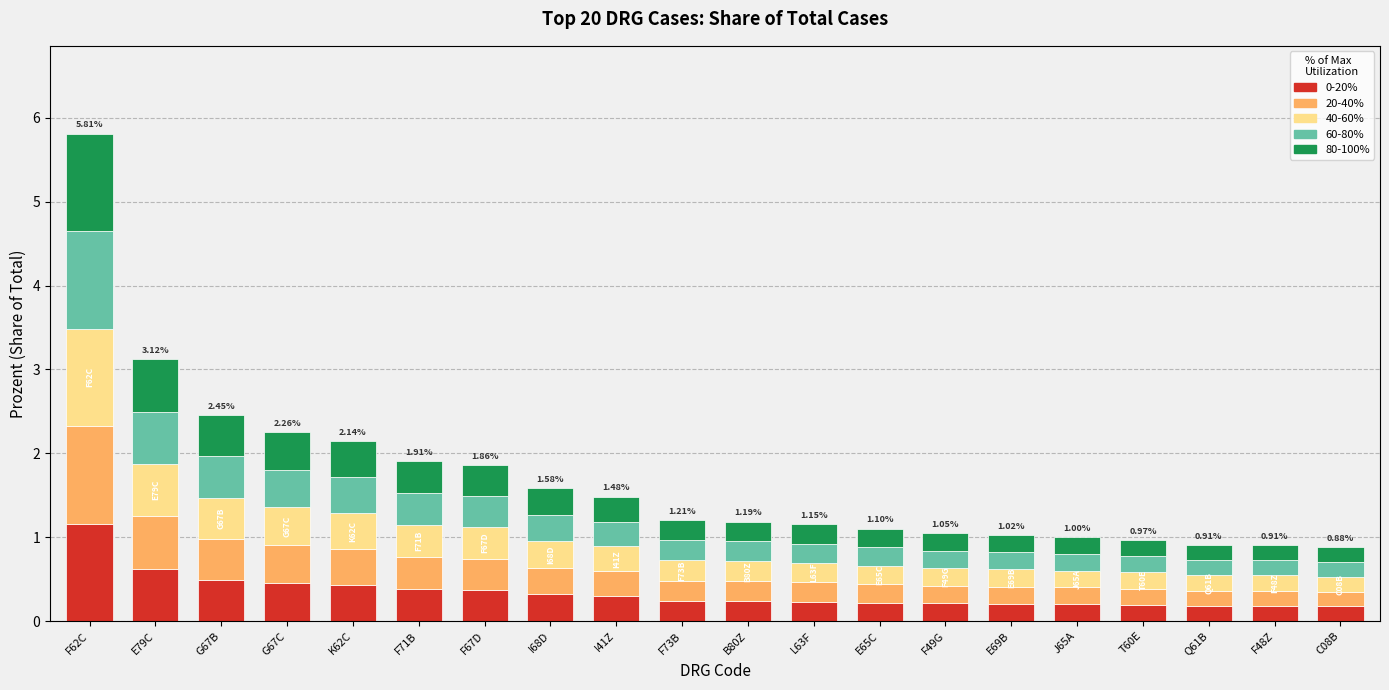

What is the difference between the maximum and minimum values in the 0-20% series?

1.0